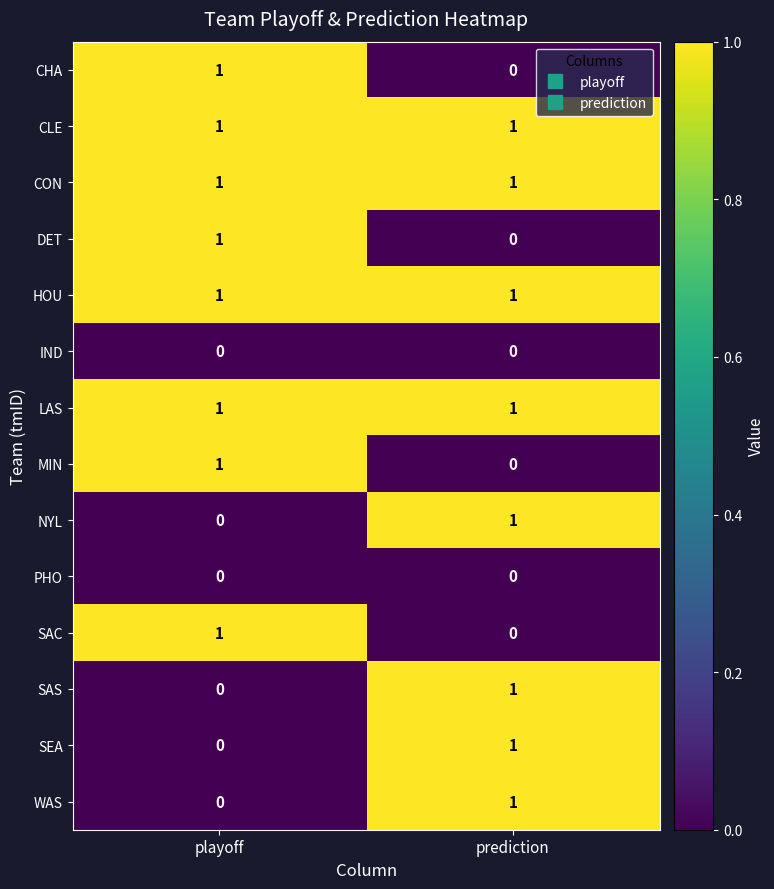

How many series are shown in this chart?

14